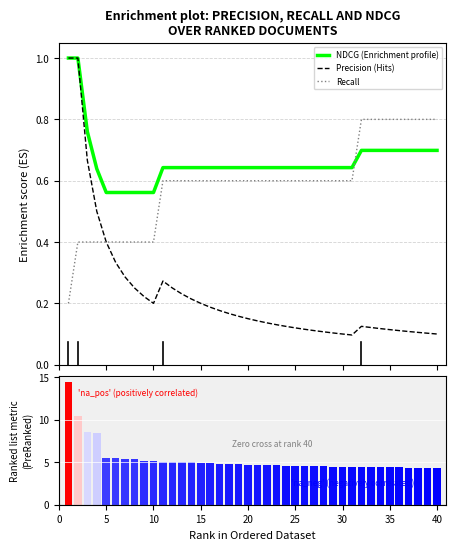

How many times do NDCG (Enrichment profile) and Recall cross each other?

1